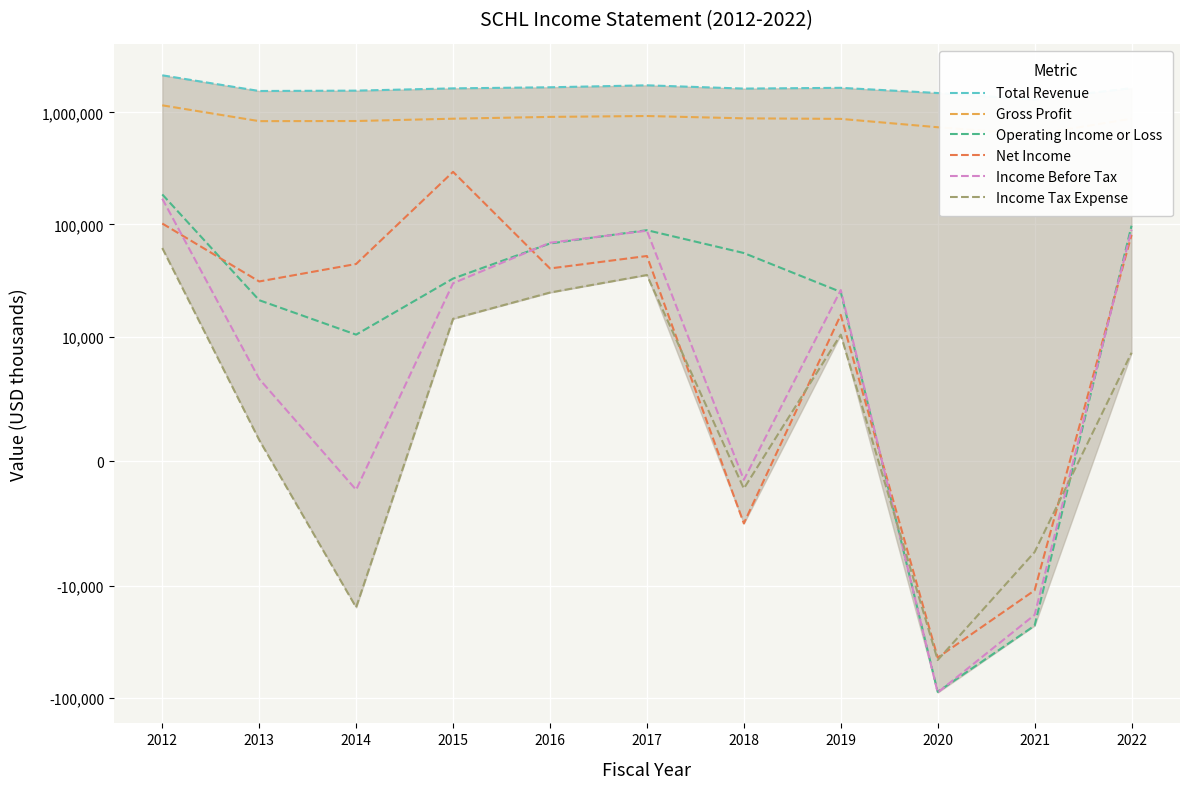

Is this an area chart (filled region under the line)?

No